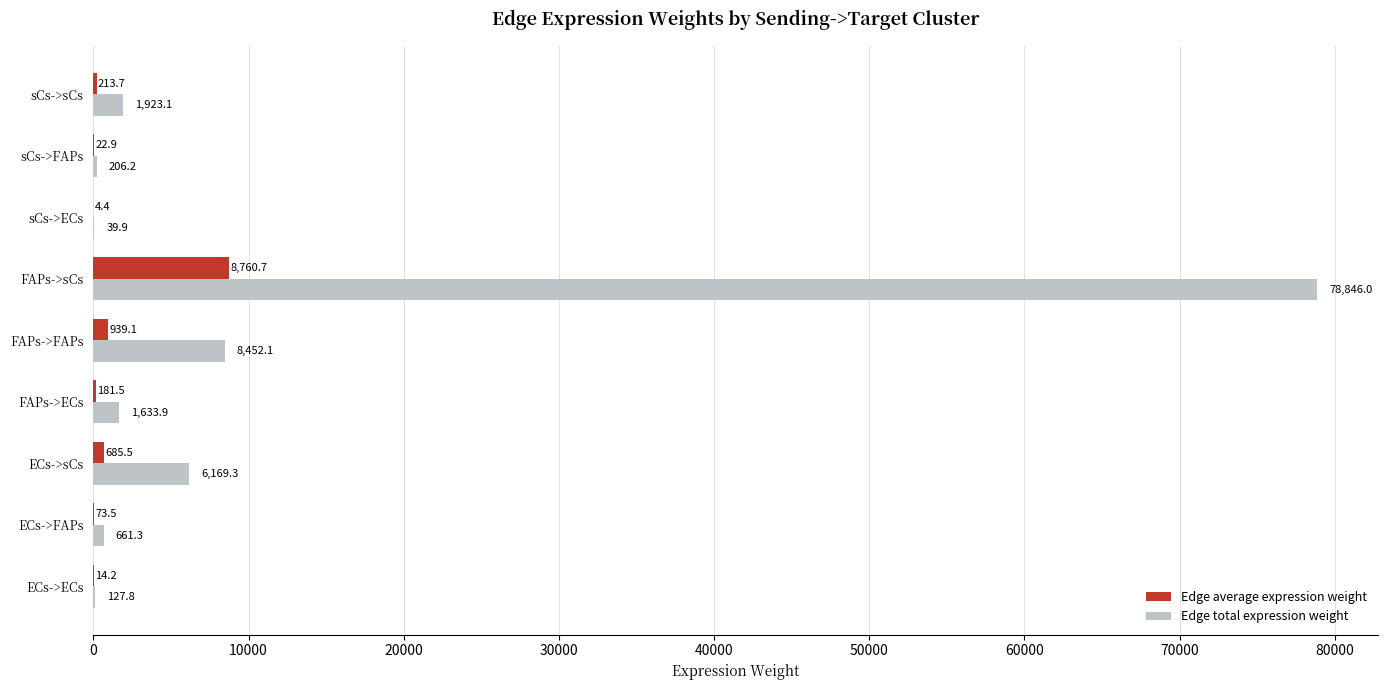

What is the sum of the Edge total expression weight values at ECs->FAPs and FAPs->FAPs?

9113.4